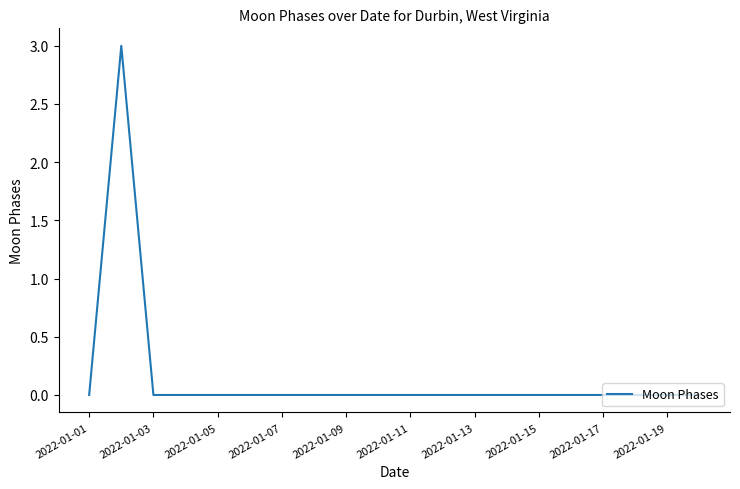

How many lines are shown in the chart?

1